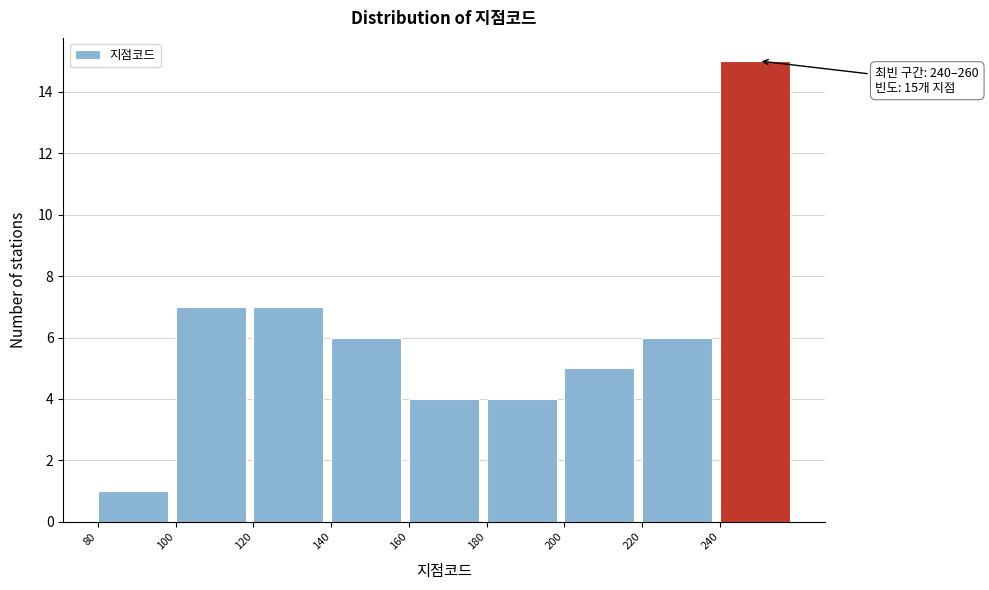

Which range on the x-axis has the tallest bar?

240 to 260